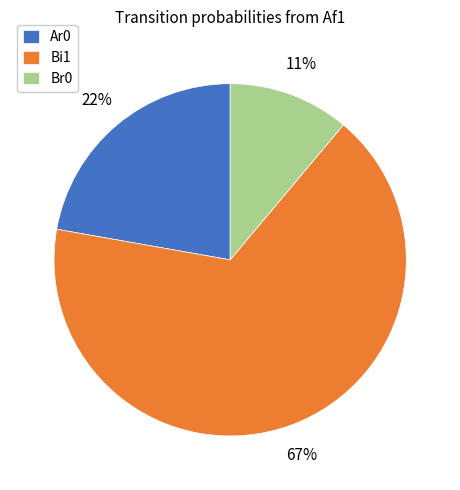

Rank the categories by value from highest to lowest.

Bi1, Ar0, Br0